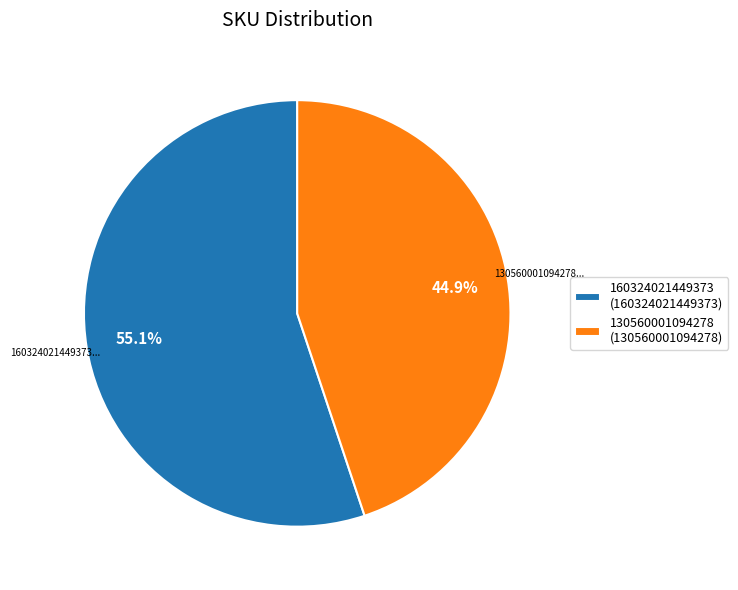

What percentage is the 160324021449373 slice, to the nearest percent?

55%